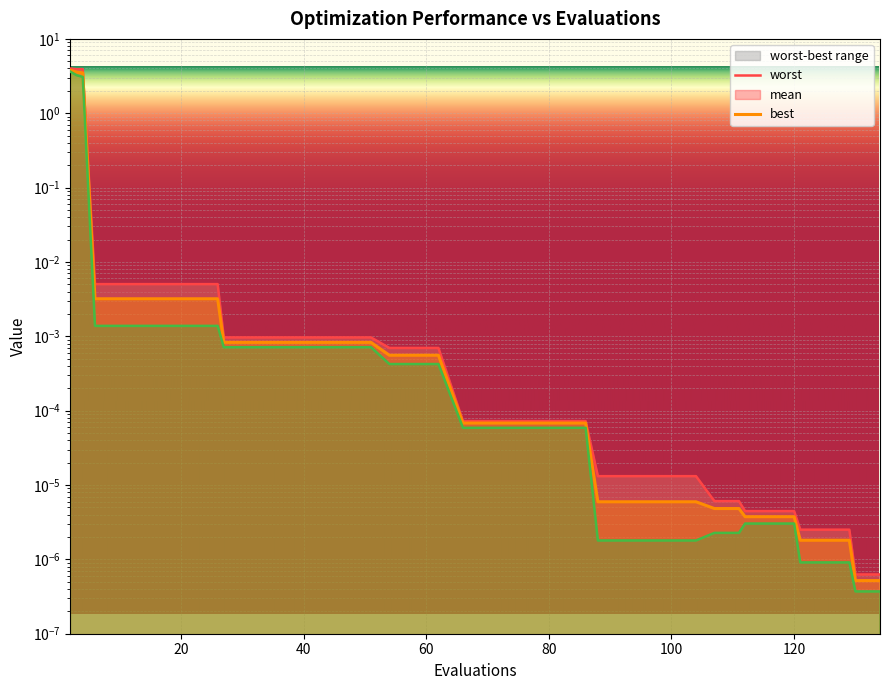

Between 51 and 74, which is larger?

51